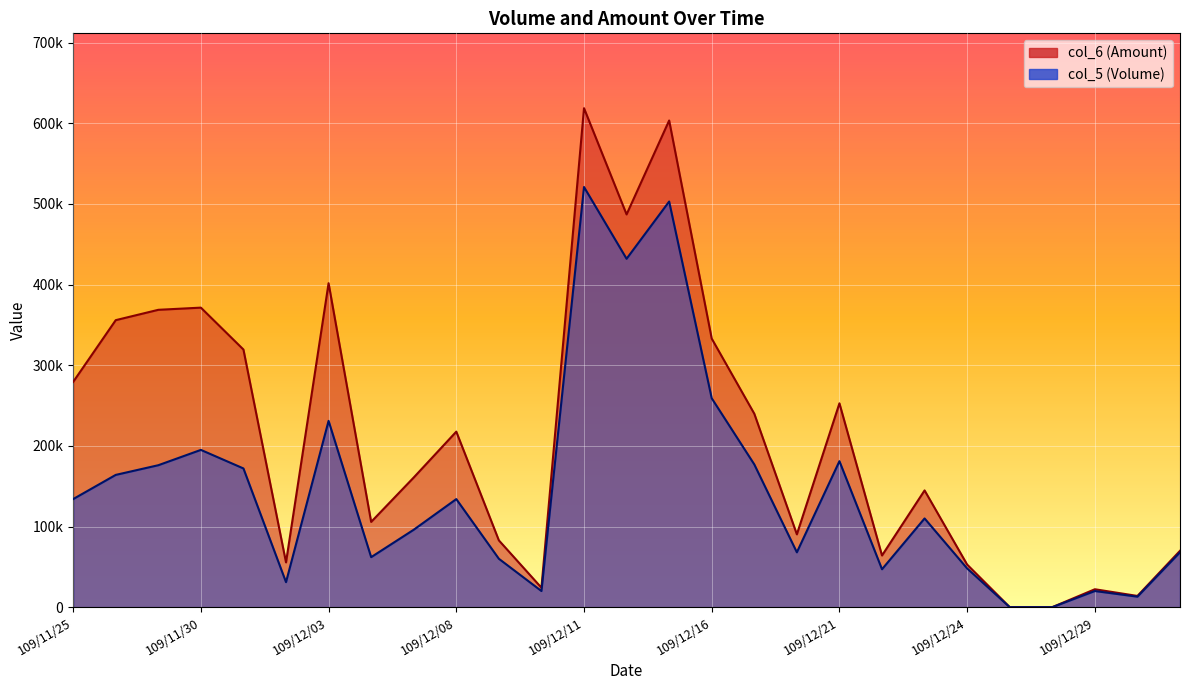

True or false: col_6 has more than 0 points higher than both neighbors.

True